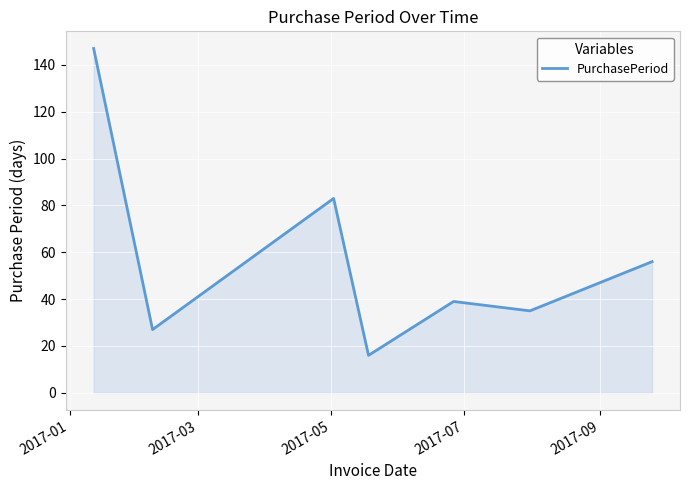

How many lines are shown in the chart?

1